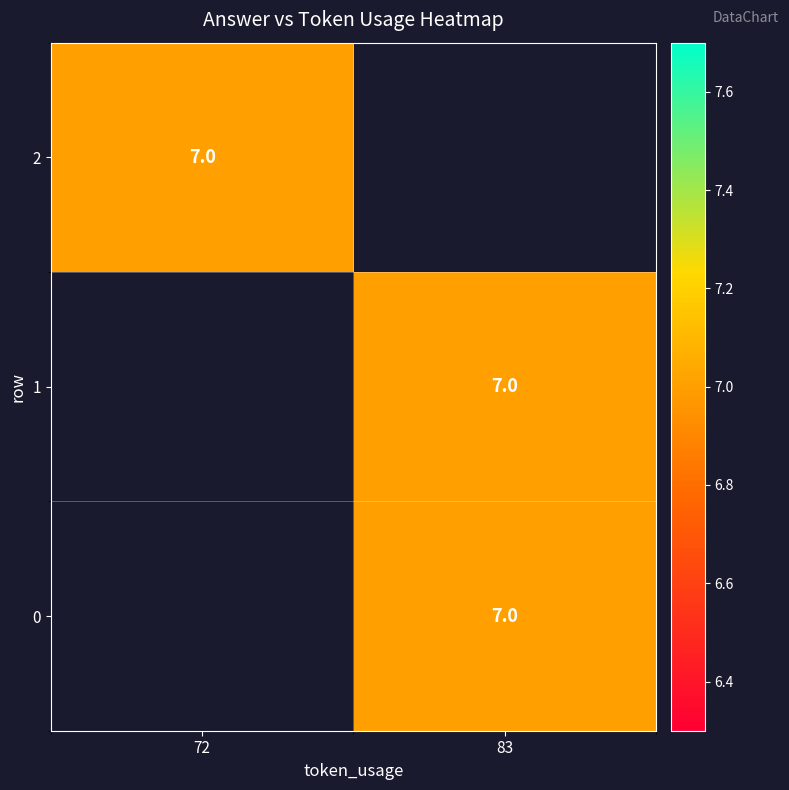

At which label does 2 reach its minimum?

72